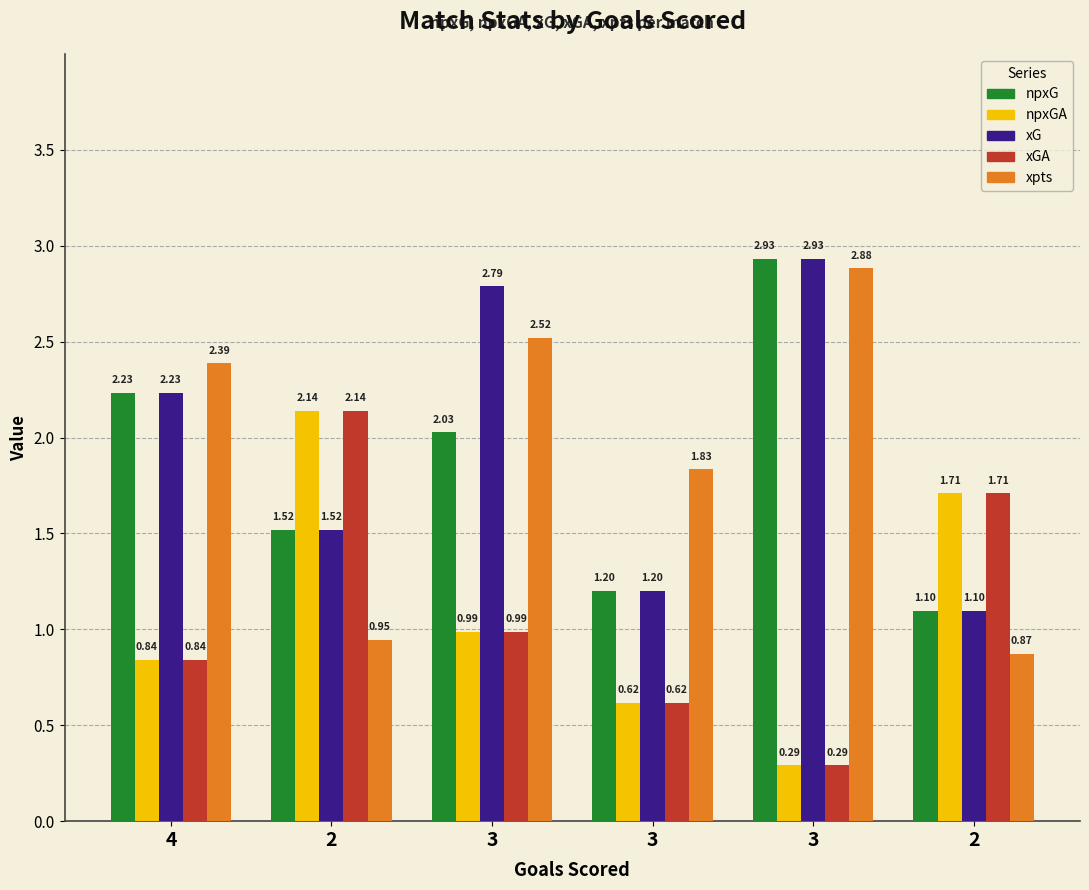

What is the label of the 1st bar from the right?

2